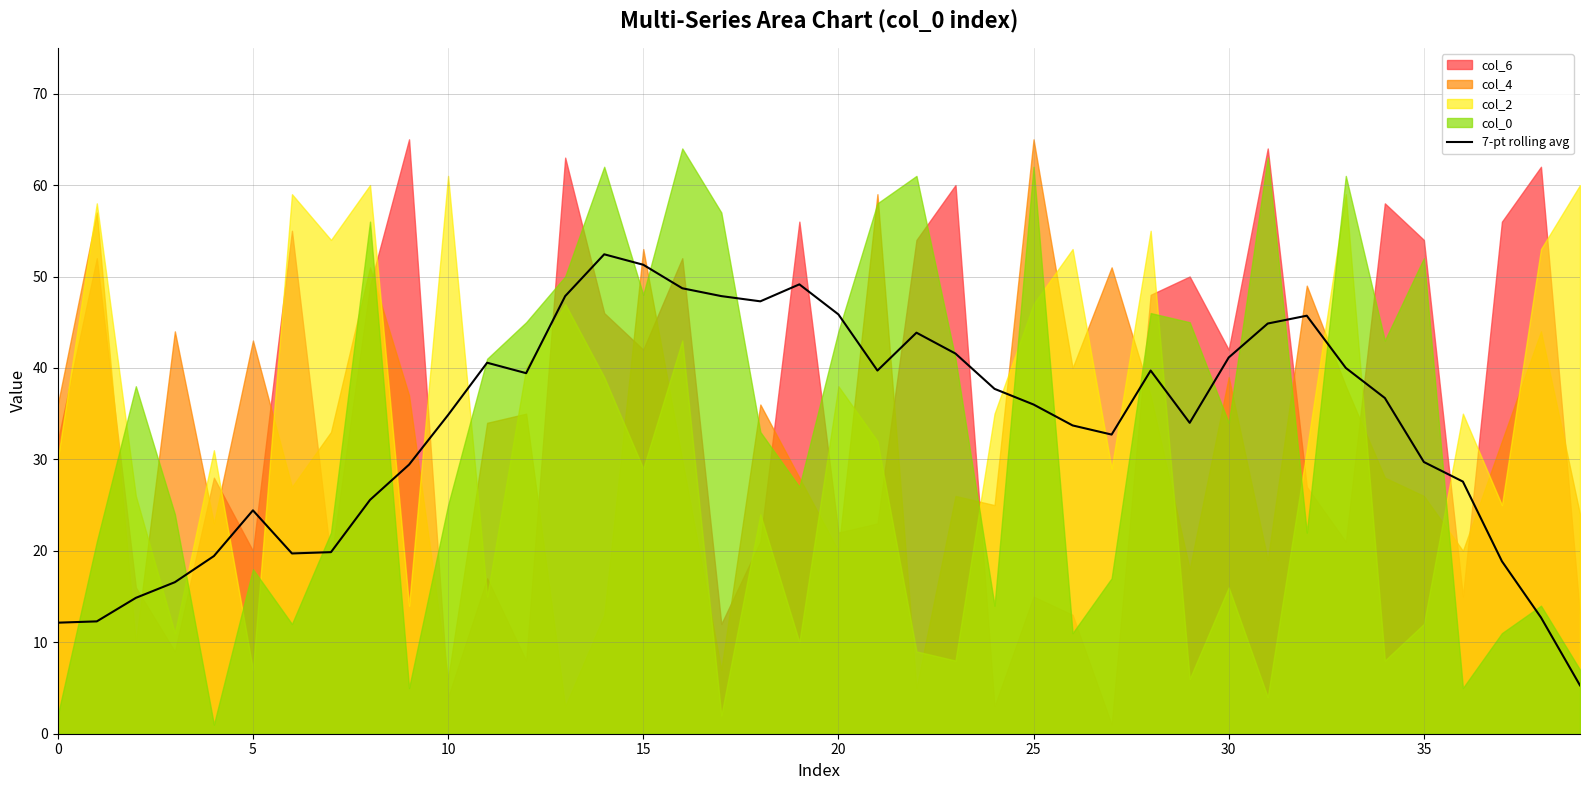

Reading left to right, extract all data points from this chart.

12.1	12.3	14.9	16.6	19.4	24.4	19.7	19.9	25.6	29.4	34.9	40.6	39.4	47.9	52.4	51.3	48.7	47.9	47.3	49.1	45.9	39.7	43.9	41.6	37.7	36.0	33.7	32.7	39.7	34.0	41.1	44.9	45.7	40.0	36.7	29.7	27.6	18.9	12.7	5.3